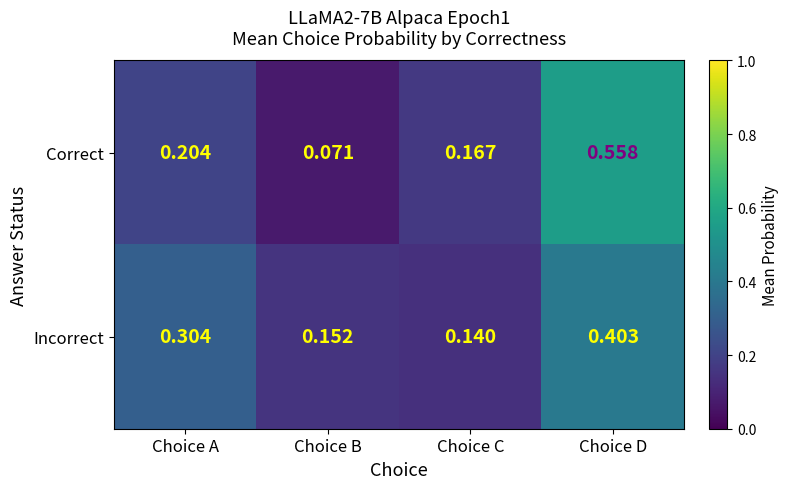

At which category does the chart reach its minimum across all series?

Choice B